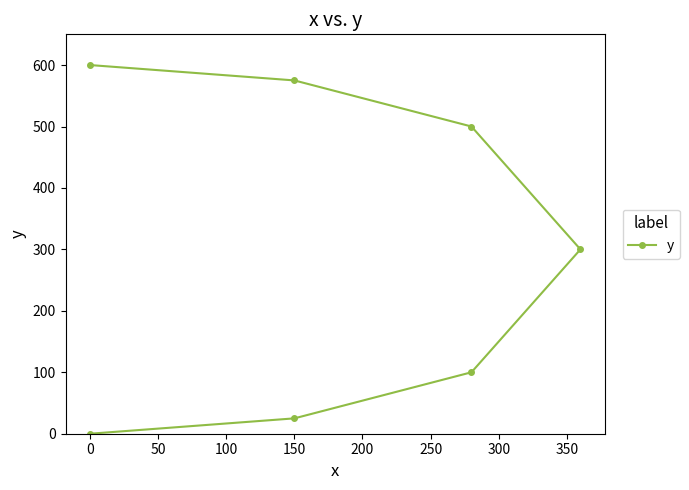

True or false: there are more than 0 points higher than both neighbors.

False